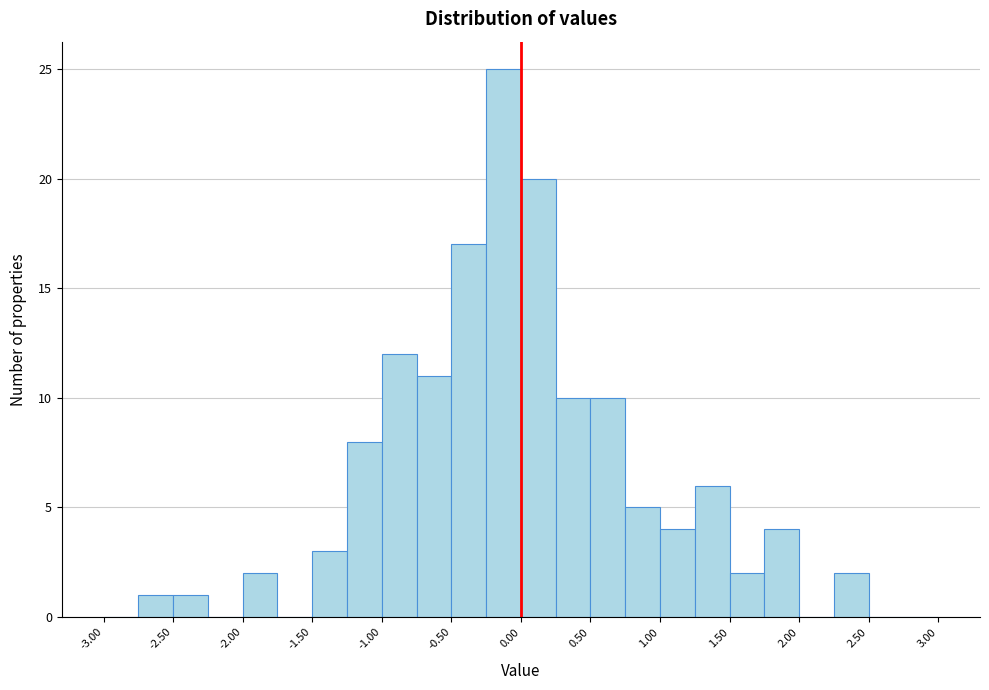

Reading left to right, transcribe this chart: for each bar, give the range it covers on the x-axis and its height. The values are not printed on the chart, so give them approximately, as read against the axis.

-3.00 to -2.75: 0
-2.75 to -2.50: 1
-2.50 to -2.25: 1
-2.25 to -2.00: 0
-2.00 to -1.75: 2
-1.75 to -1.50: 0
-1.50 to -1.25: 3
-1.25 to -1.00: 8
-1.00 to -0.75: 12
-0.75 to -0.50: 11
-0.50 to -0.25: 17
-0.25 to 0.00: 25
0.00 to 0.25: 20
0.25 to 0.50: 10
0.50 to 0.75: 10
0.75 to 1.00: 5
1.00 to 1.25: 4
1.25 to 1.50: 6
1.50 to 1.75: 2
1.75 to 2.00: 4
2.00 to 2.25: 0
2.25 to 2.50: 2
2.50 to 2.75: 0
2.75 to 3.00: 0